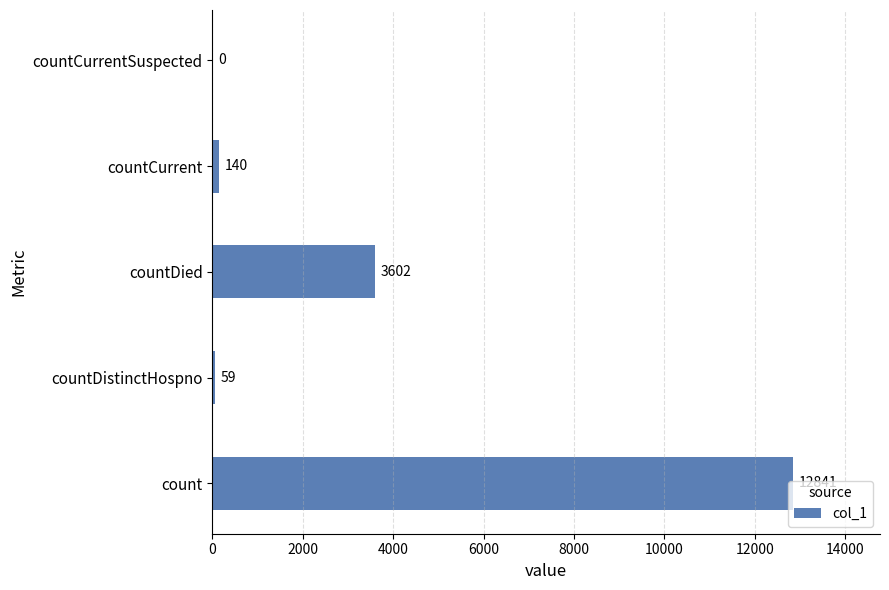

Does the chart contain stacked bars?

No